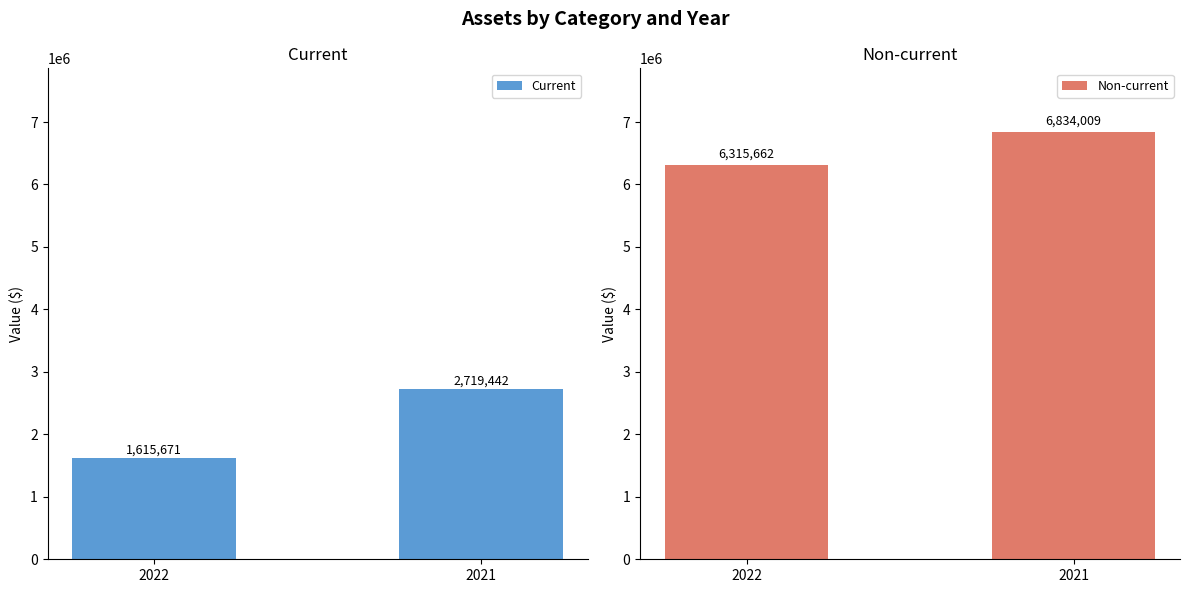

Which category has the lowest value across all series?

2022